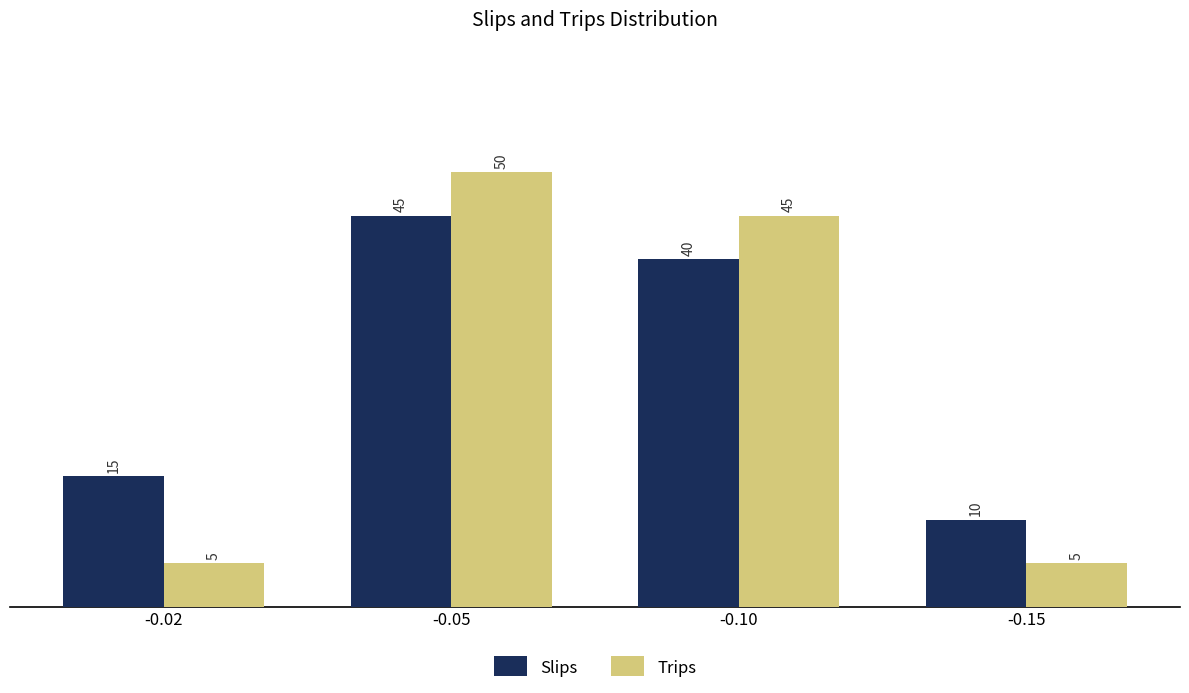

What is the difference between the highest and lowest values at -0.05?

5